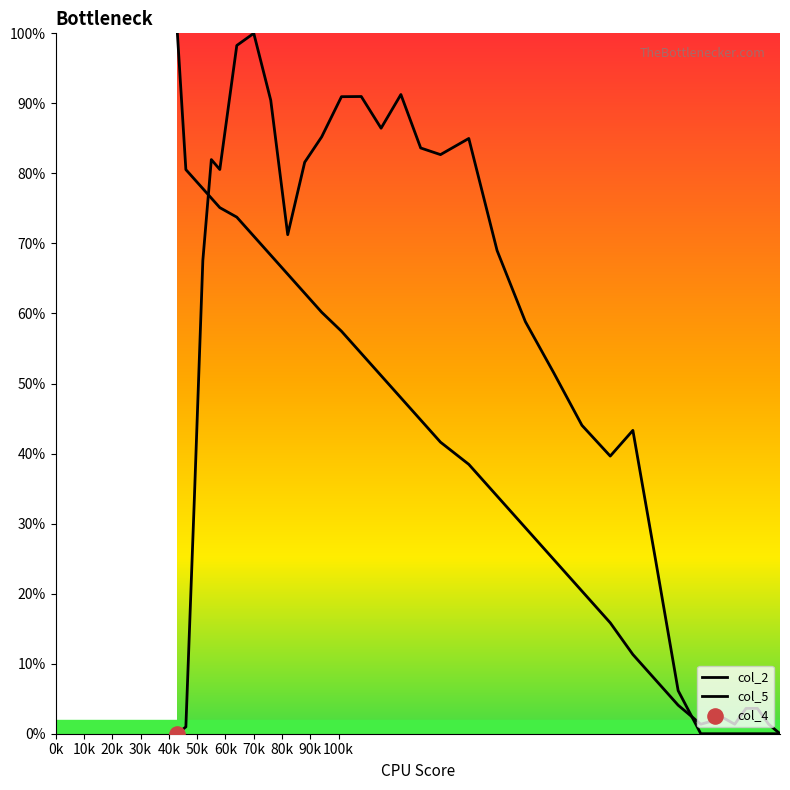

How many lines are shown in the chart?

2